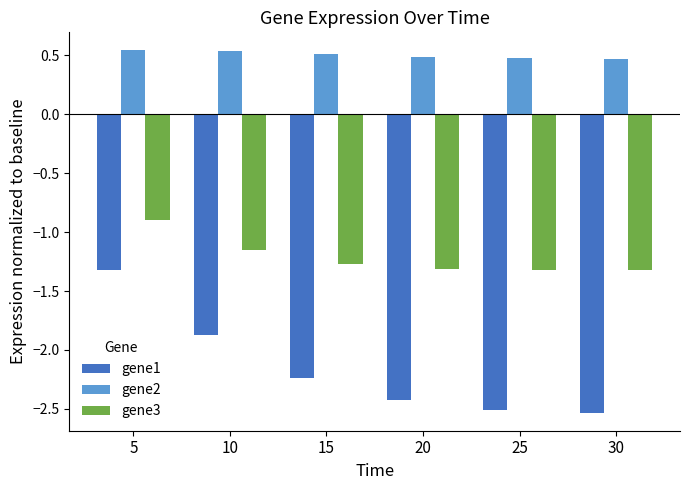

The gene1 series shows -0.9 at 10. True or false?

False